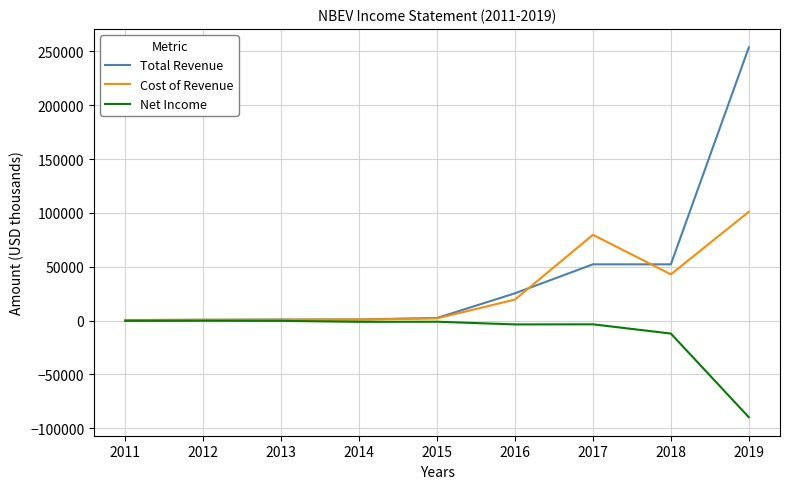

In Cost of Revenue, how many points are lower than both neighbors (excluding endpoints)?

1